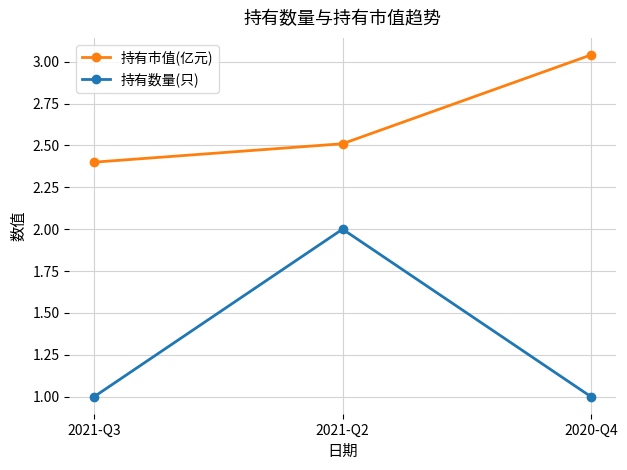

At 2020-Q4, list the series in order from smallest to largest.

持有数量(只), 持有市值(亿元)